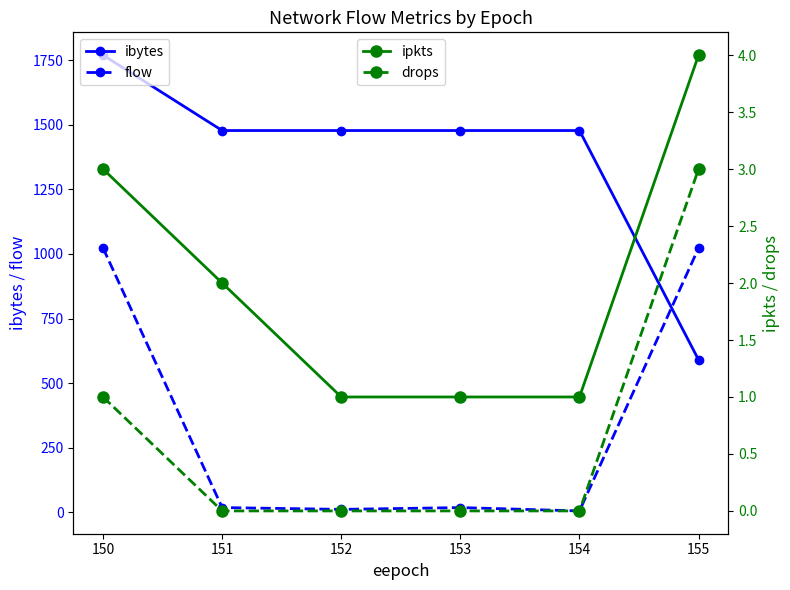

How many values in the ipkts series exceed 2?

2